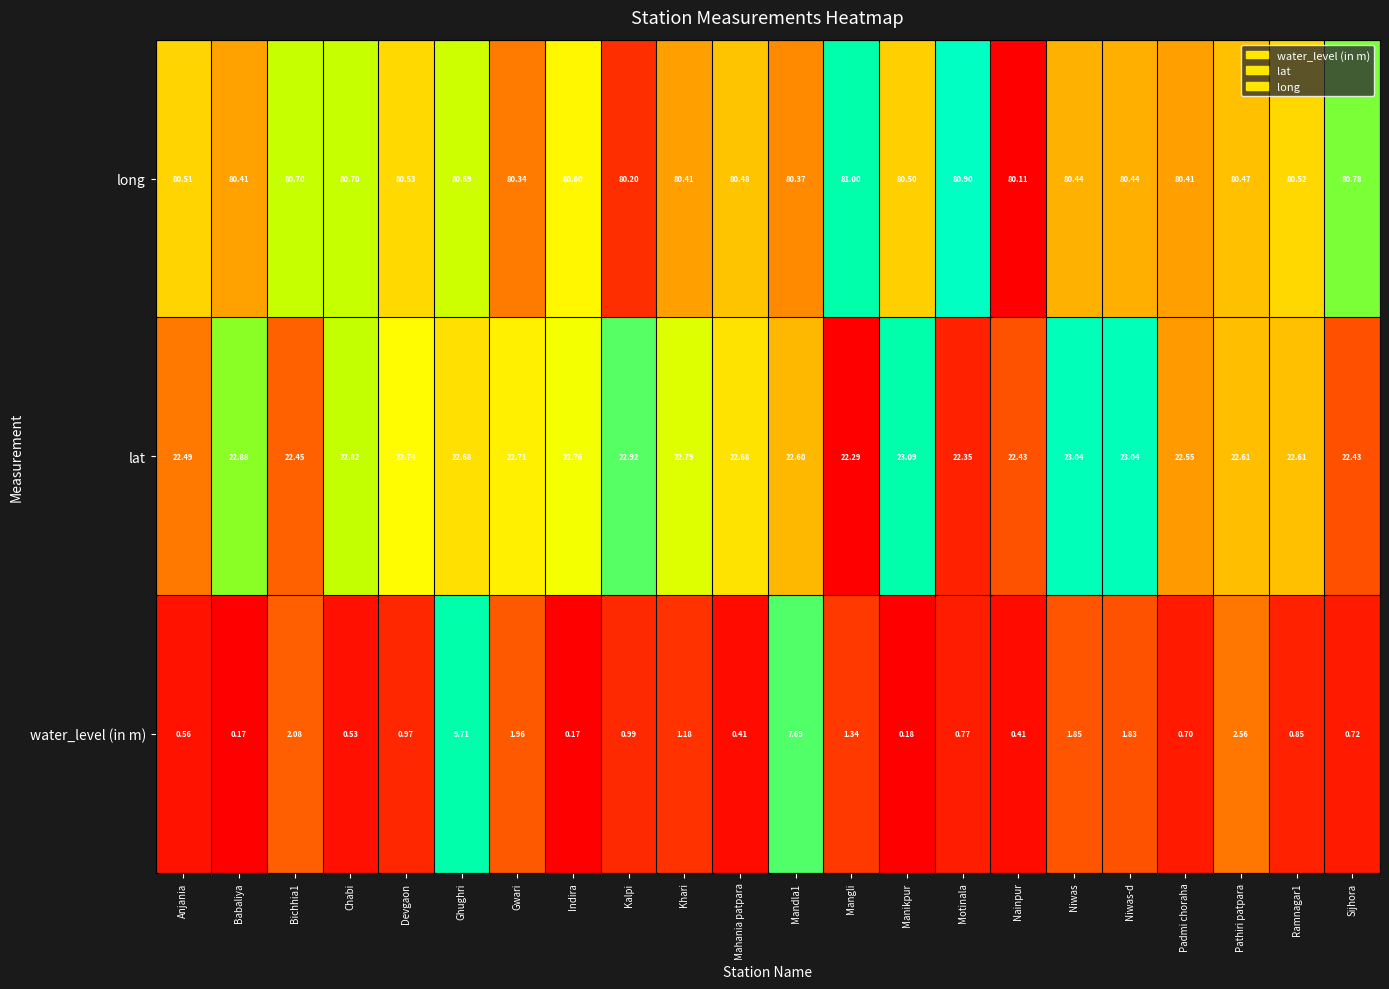

What is the sum of the values at Babaliya and Ramnagar1?

0.8